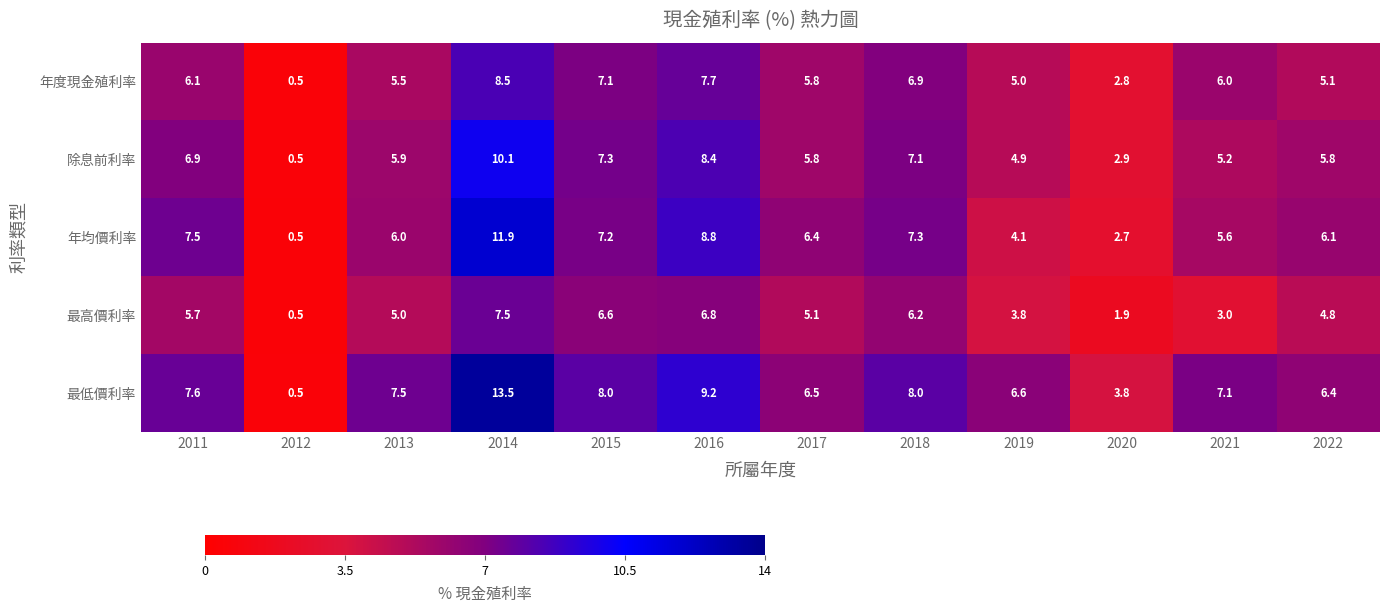

At which category is the sum across all series the highest?

2014